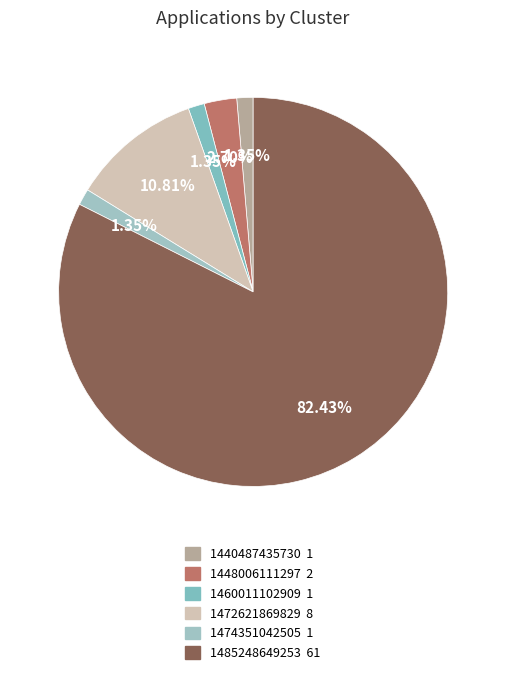

Approximately how many times larger is the value at 1474351042505 compared to 1472621869829?

0.1